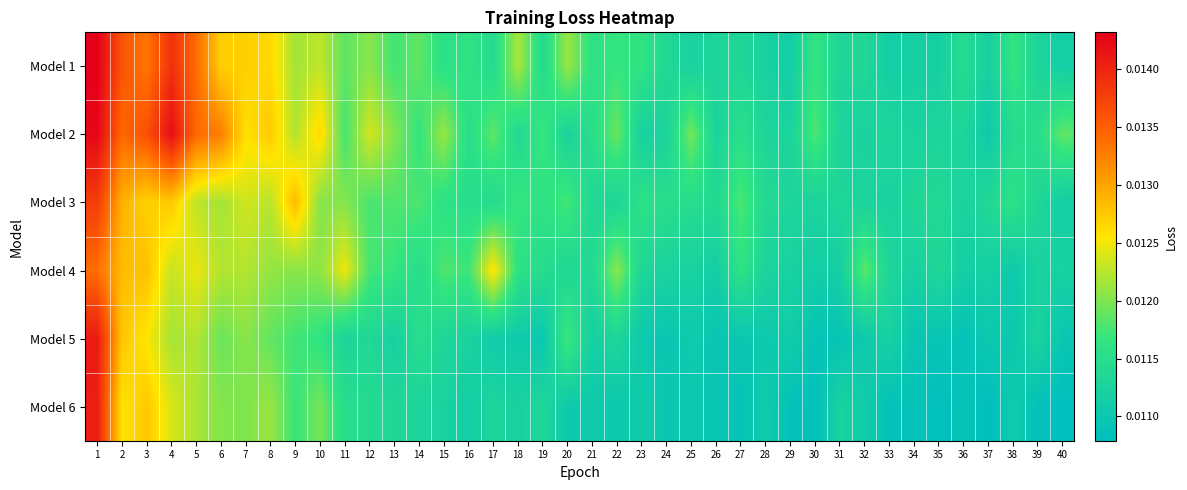

Rank the series by their maximum value, from lowest to highest.

Model 4, Model 3, Model 6, Model 5, Model 2, Model 1